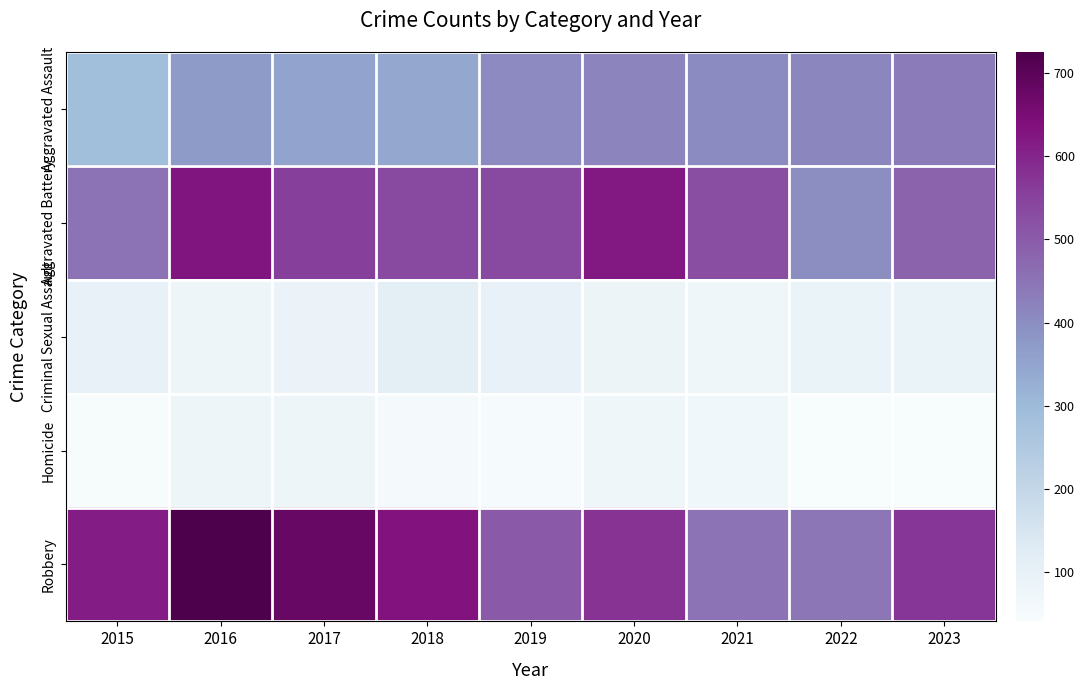

At which category does the chart reach its minimum across all series?

2022